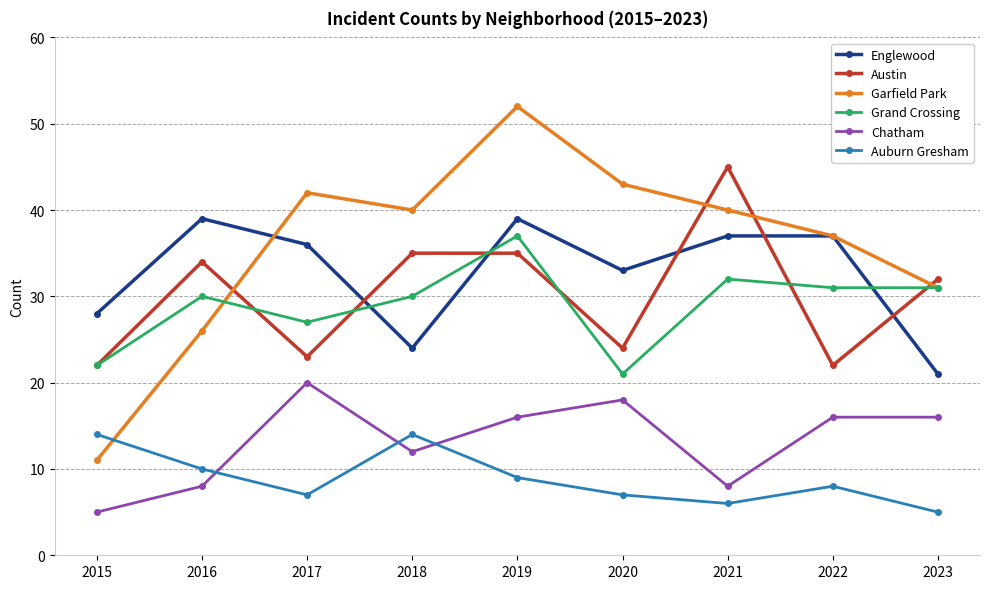

Reading left to right, transcribe all the data shown in this chart.

Englewood: 2015=28	2016=39	2017=36	2018=24	2019=39	2020=33	2021=37	2022=37	2023=21
Austin: 2015=22	2016=34	2017=23	2018=35	2019=35	2020=24	2021=45	2022=22	2023=32
Garfield Park: 2015=11	2016=26	2017=42	2018=40	2019=52	2020=43	2021=40	2022=37	2023=31
Grand Crossing: 2015=22	2016=30	2017=27	2018=30	2019=37	2020=21	2021=32	2022=31	2023=31
Chatham: 2015=5	2016=8	2017=20	2018=12	2019=16	2020=18	2021=8	2022=16	2023=16
Auburn Gresham: 2015=14	2016=10	2017=7	2018=14	2019=9	2020=7	2021=6	2022=8	2023=5